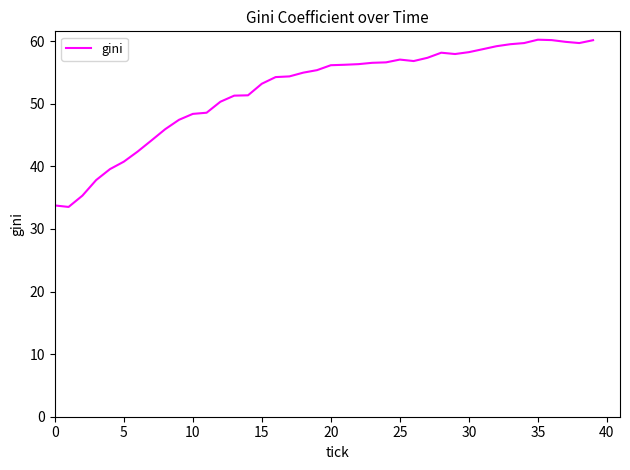

What is the difference between the maximum and minimum values?

26.7